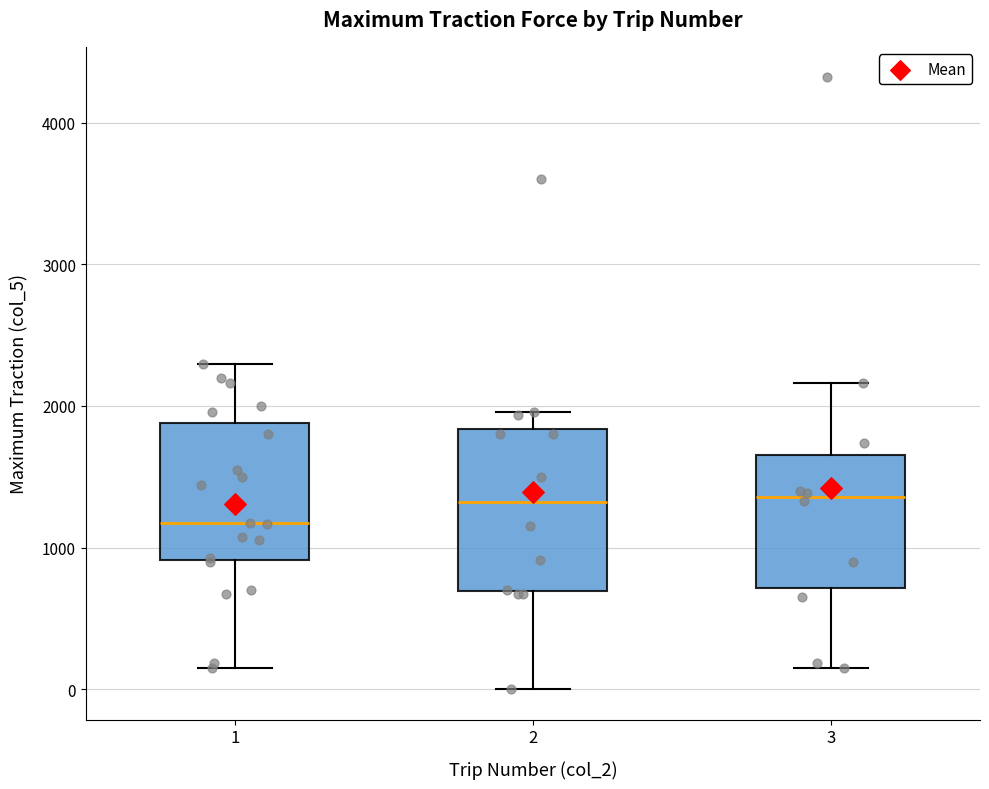

Reading left to right, read every box against the y-axis: the position of its median line, the range the box covers, and the ends of its whiskers. The values are not printed on the chart, so give them approximately, as read against the axis.

1: median 1200, box 900 to 1900, whiskers 200 to 2300
2: median 1300, box 700 to 1800, whiskers 0 to 2000
3: median 1400, box 700 to 1700, whiskers 200 to 2200